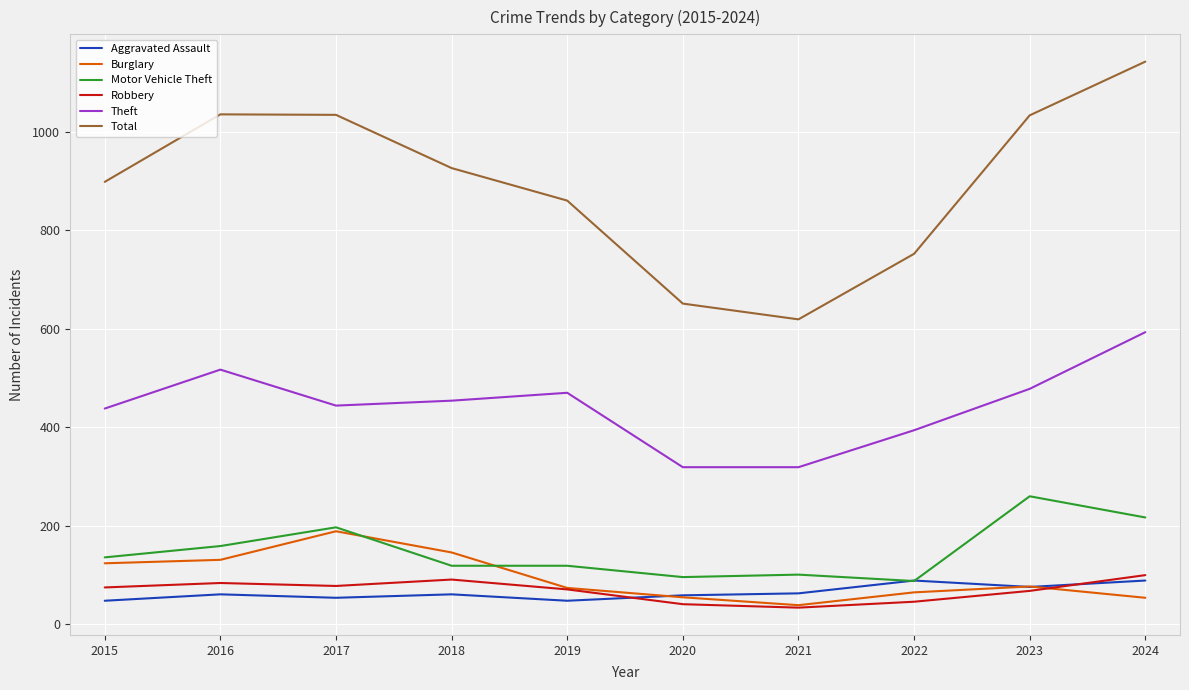

Which series has the widest spread of values?

Total